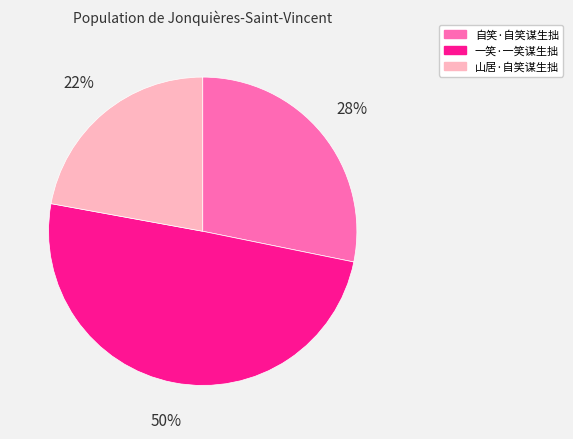

How many slices are in this pie chart?

3